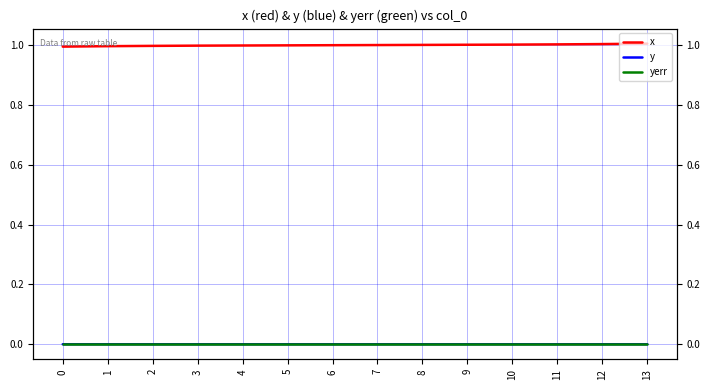

Is the value of x at 6 greater than the value of y at 1?

Yes